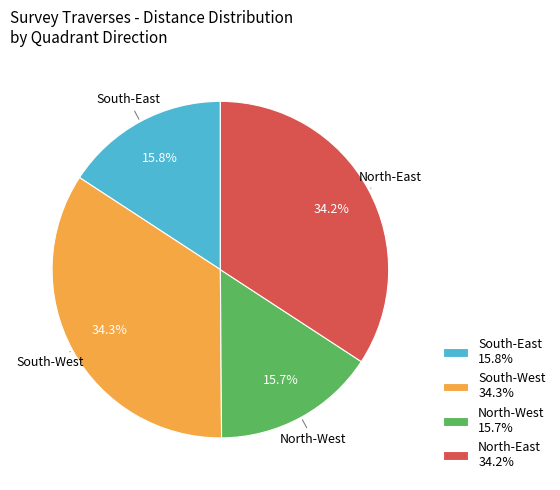

Approximately how many times larger is the value at South-East compared to North-West?

1.0